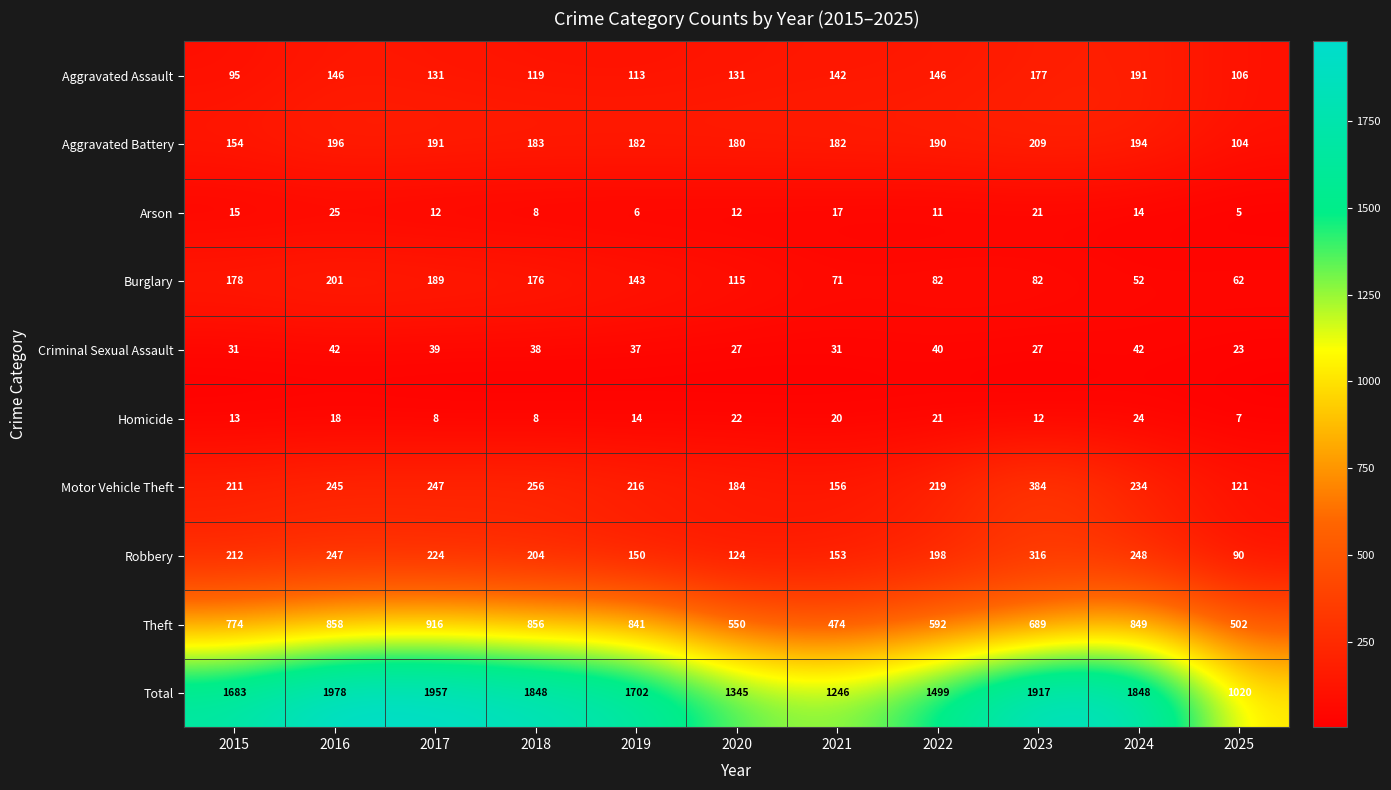

What is the smallest value displayed?

5